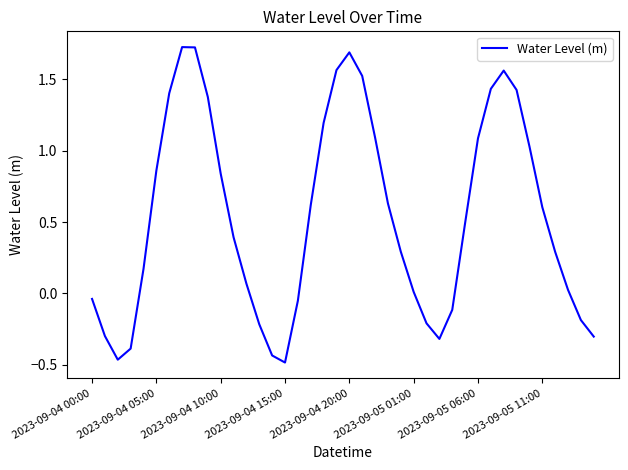

What is the difference between the maximum and minimum values?

2.2